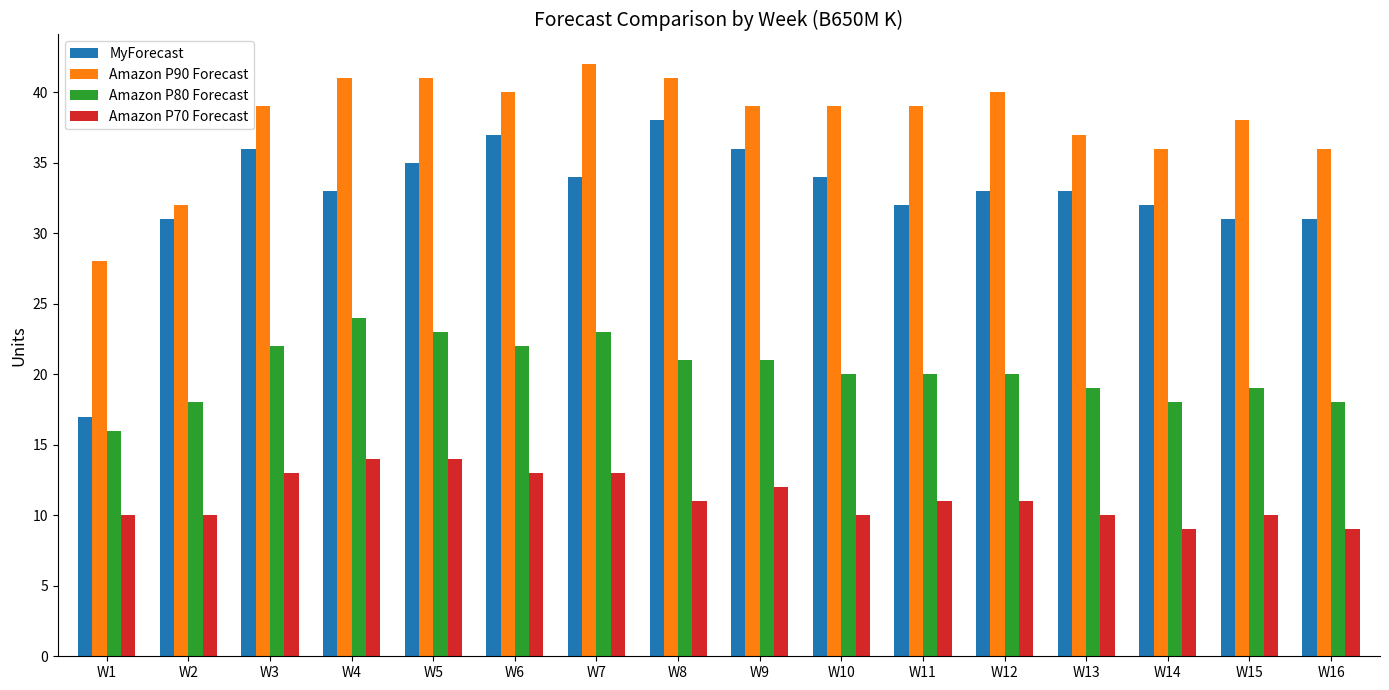

Read the MyForecast value at W9, to the nearest 5.

35